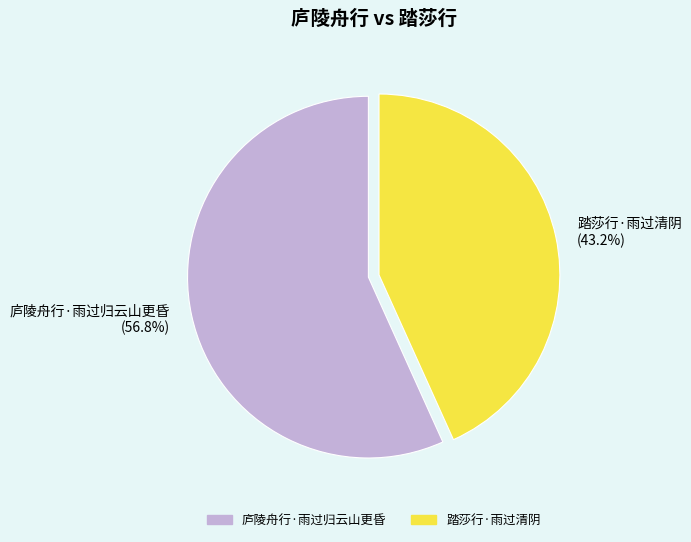

How many segments does this pie chart have?

2